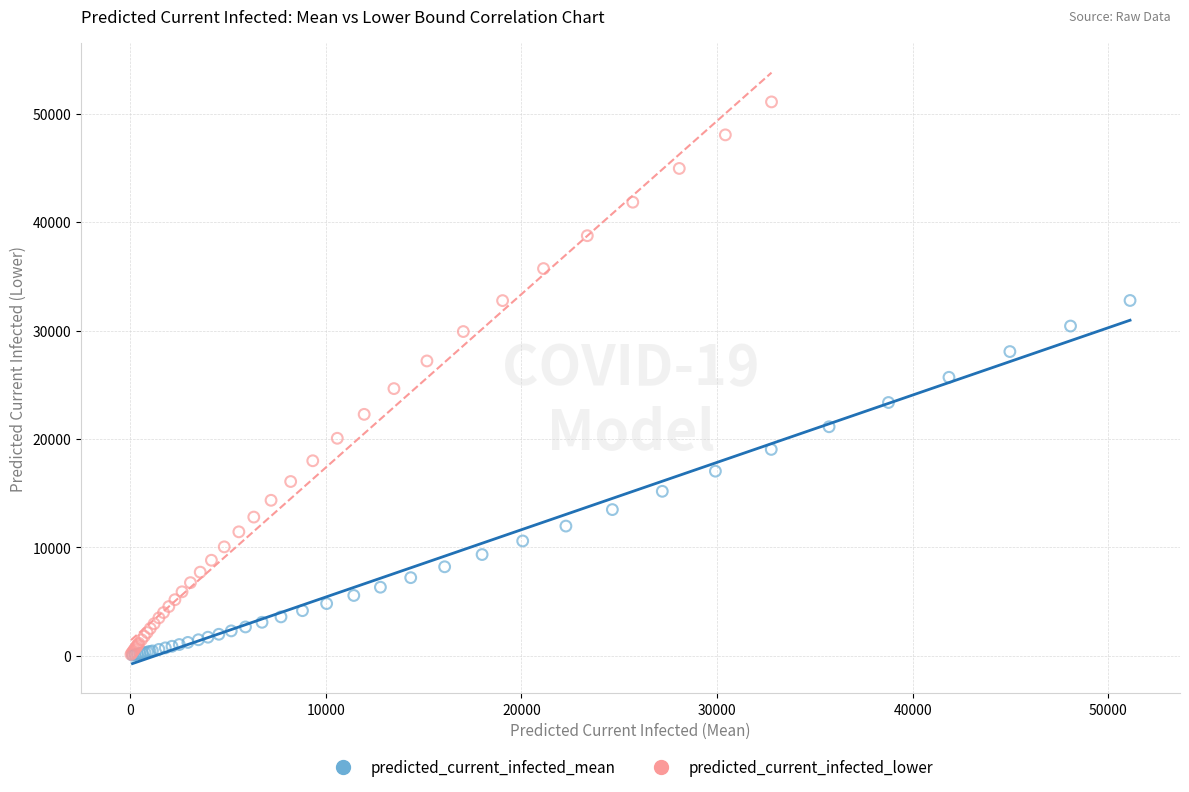

Which series has the widest spread of Y values?

predicted_current_infected_lower